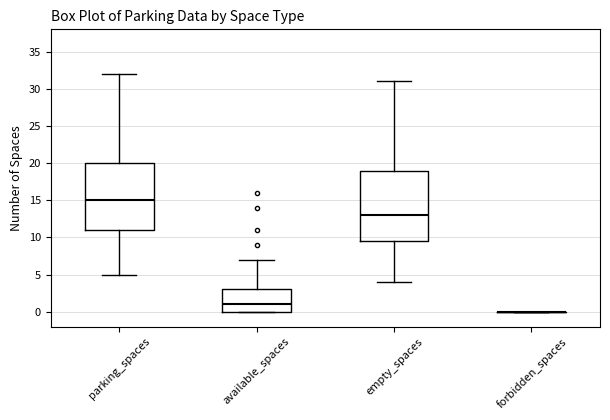

Which box is the tallest, from its lower edge to its upper edge?

empty_spaces